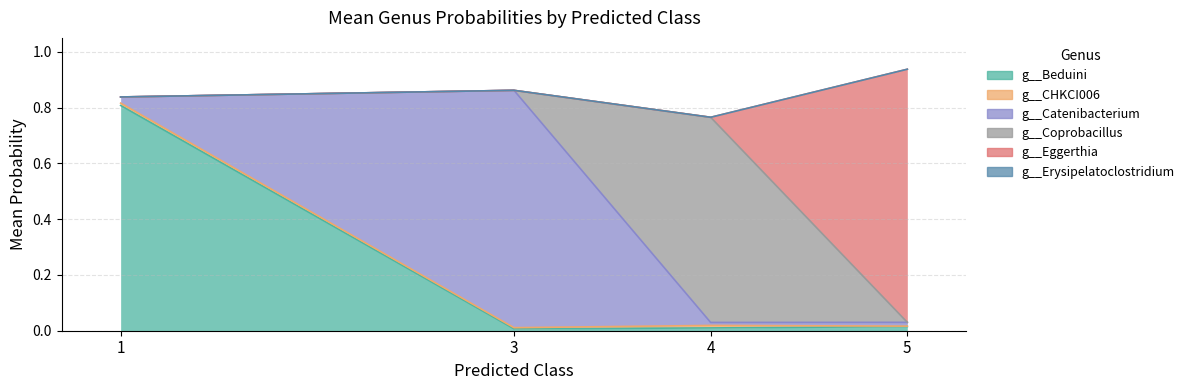

Where is the first local minimum for g__Catenibacterium?

1